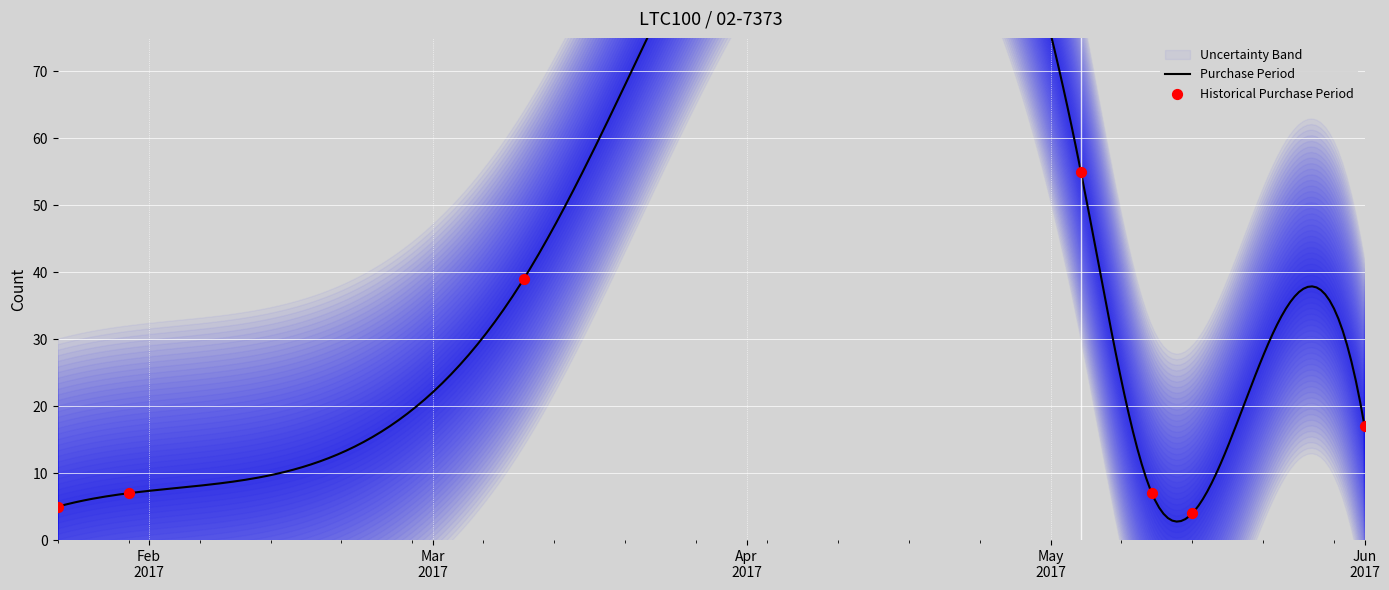

Approximately how many times larger is the value at 2017-05-04 compared to 2017-03-10?

1.4